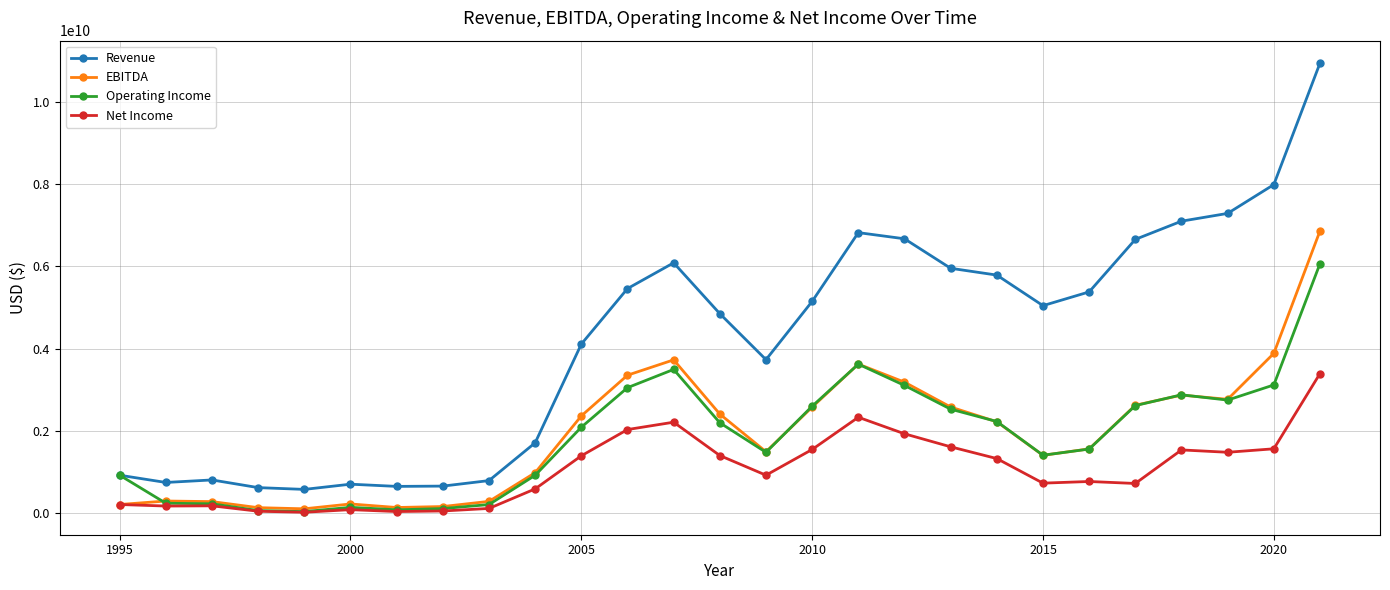

Which series has the widest spread of values?

Revenue